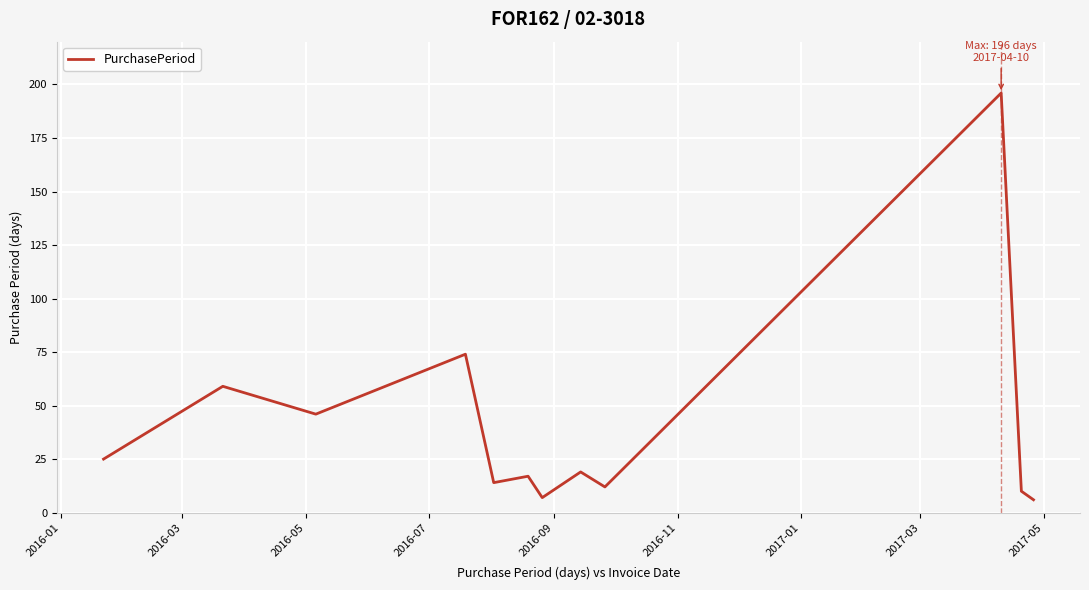

What is the maximum value shown in the chart?

196